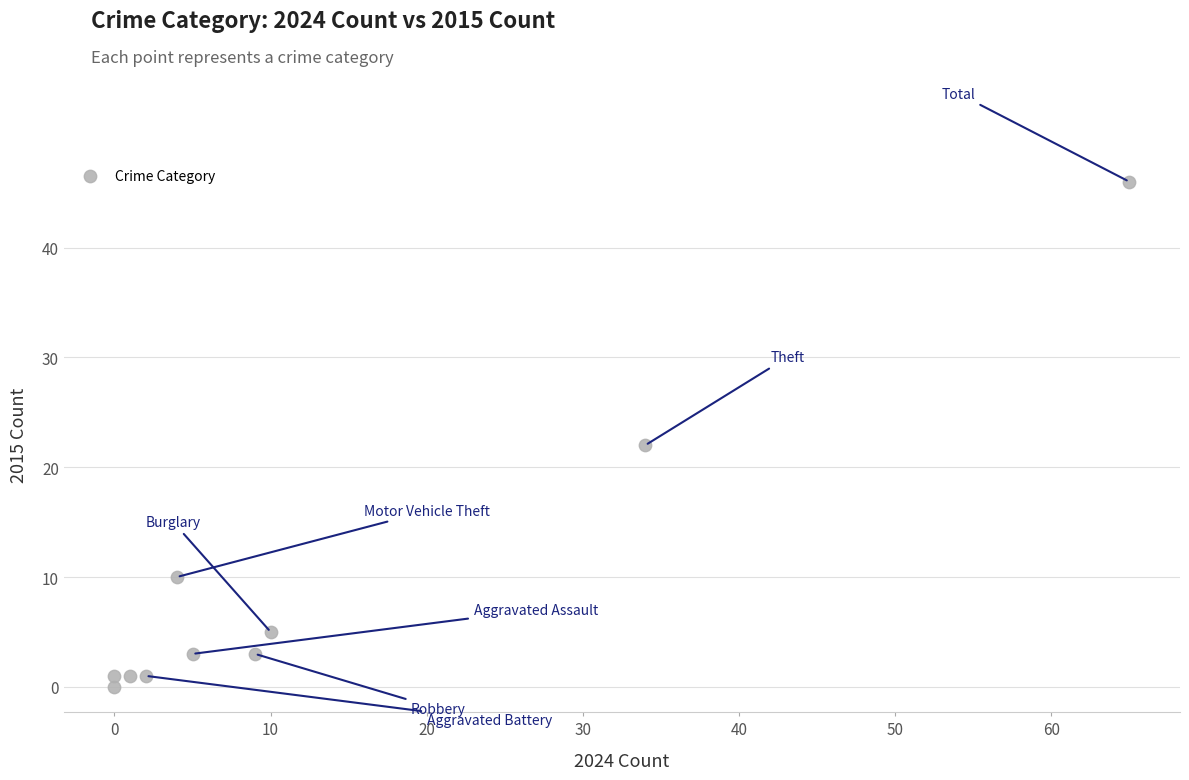

What is the range of X values (max minus min)?

65